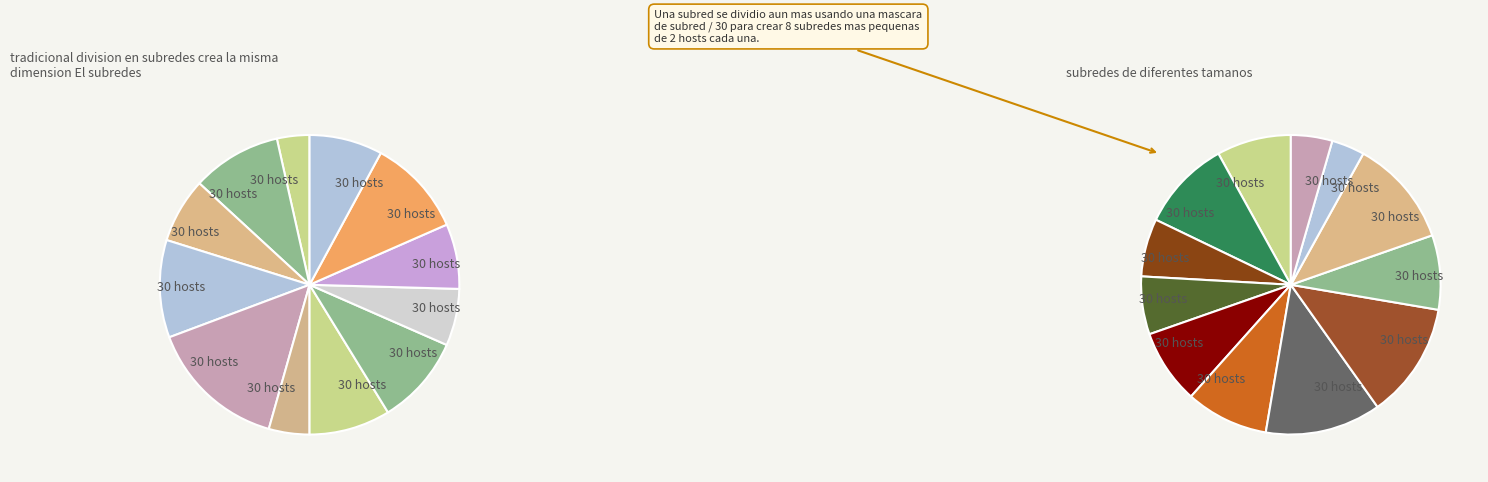

Count the number of slices in the pie.

12